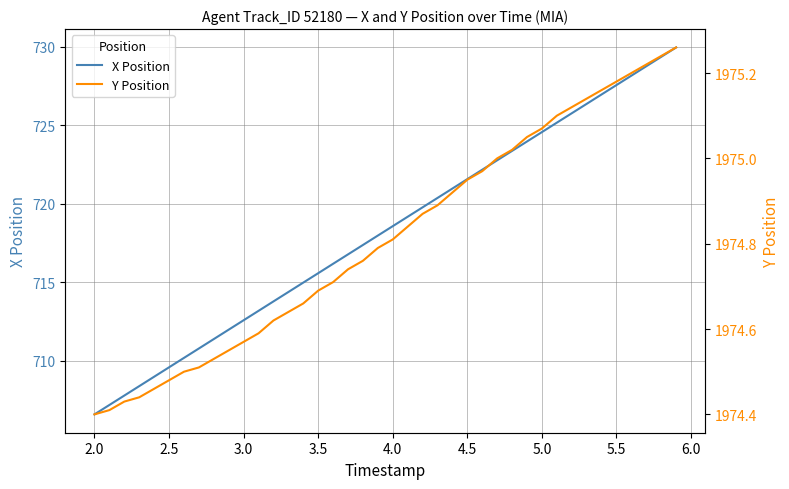

What is the minimum value for X Position?

706.6